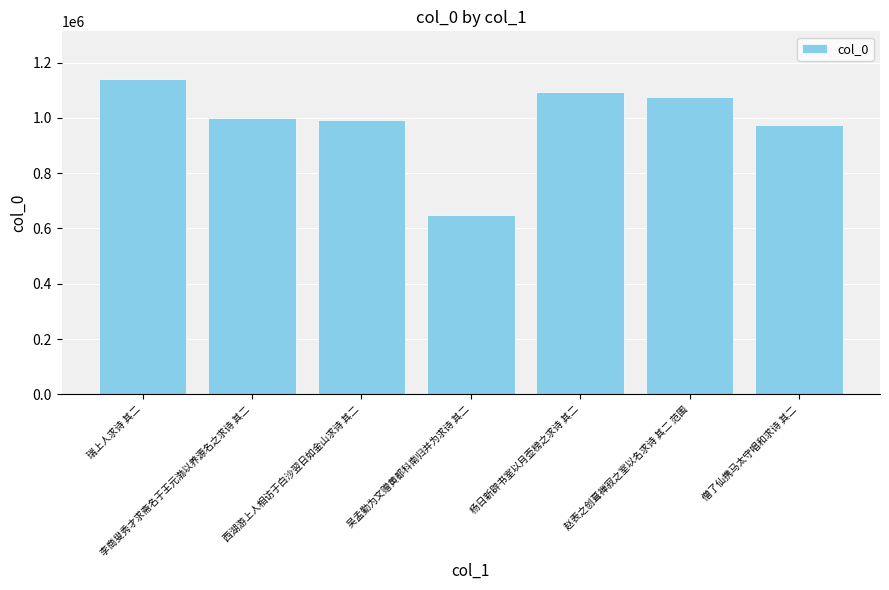

Reading left to right, extract all data points from this chart.

瑞上人求诗 其二=1141691	李商叟秀才求斋名于王元渤以养源名之求诗 其二=1001213	西湖游上人相访于白沙翌日如金山求诗 其二=993611	吴孟勤为文赠黄都科南归并为求诗 其二=649349	杨日新辟书室以月壶榜之求诗 其二=1092142	赵表之创葺禅寂之室以名求诗 其二 范围=1076831	僧了仙携马太守唱和求诗 其二=975627